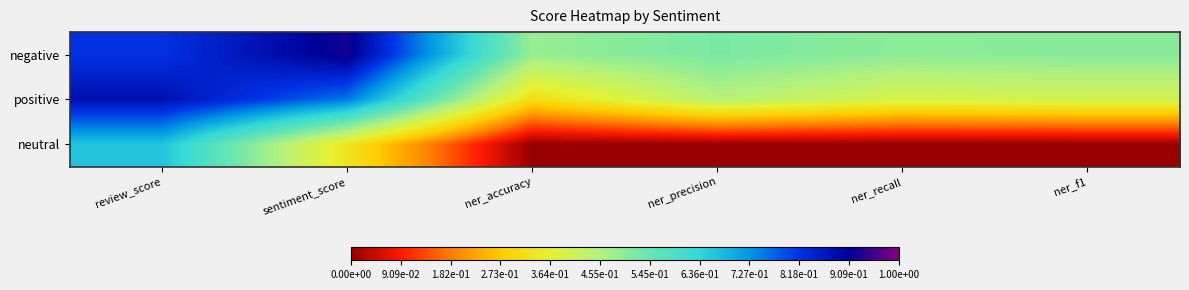

What is the sum of the negative values at ner_recall and review_score?

1.3